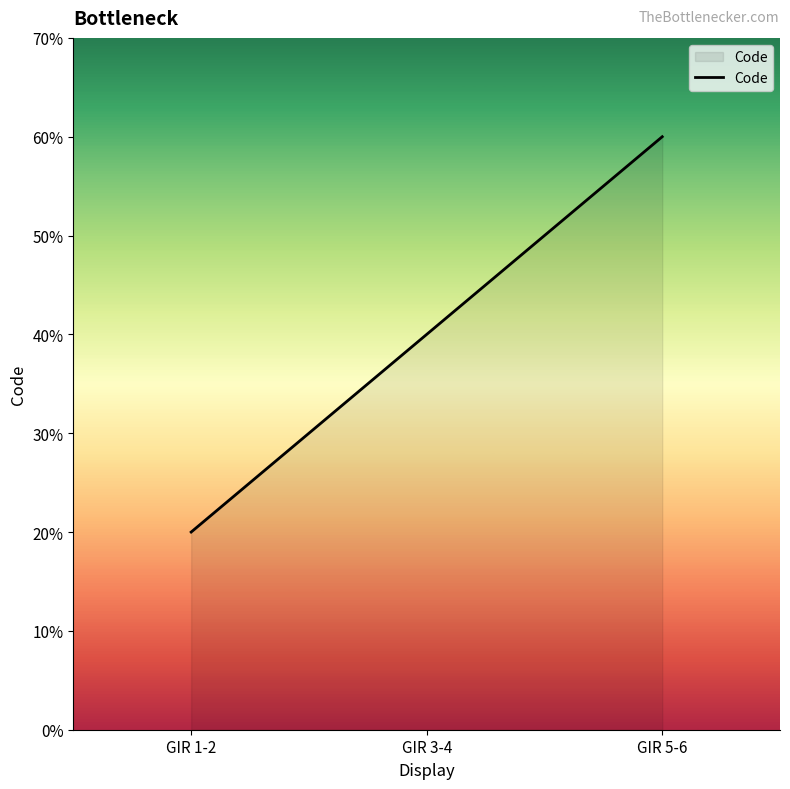

What is the label of the 1st point from the right?

GIR 5-6